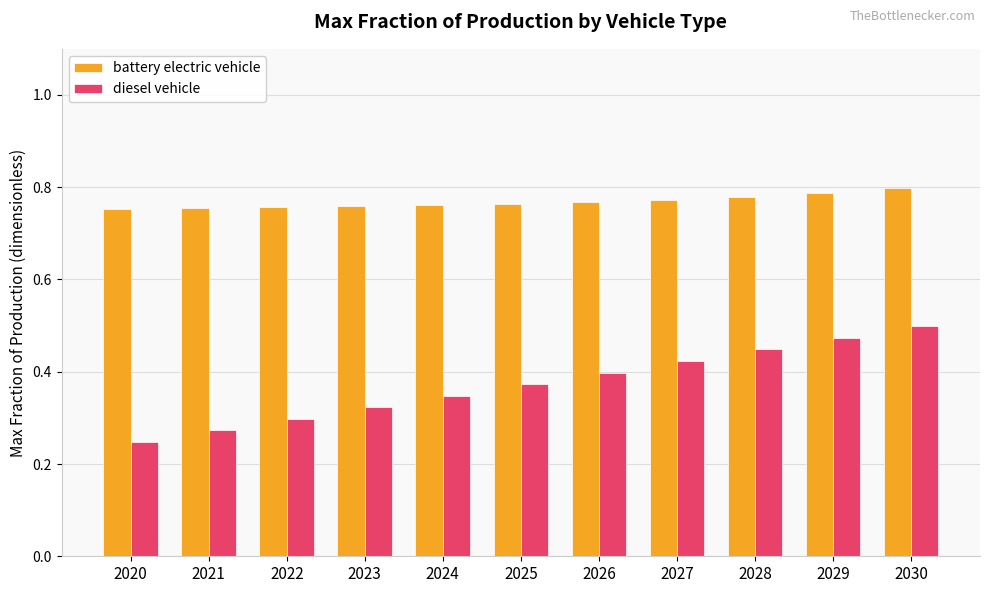

What is the sum of the battery electric vehicle values at 2022 and 2025?

1.5